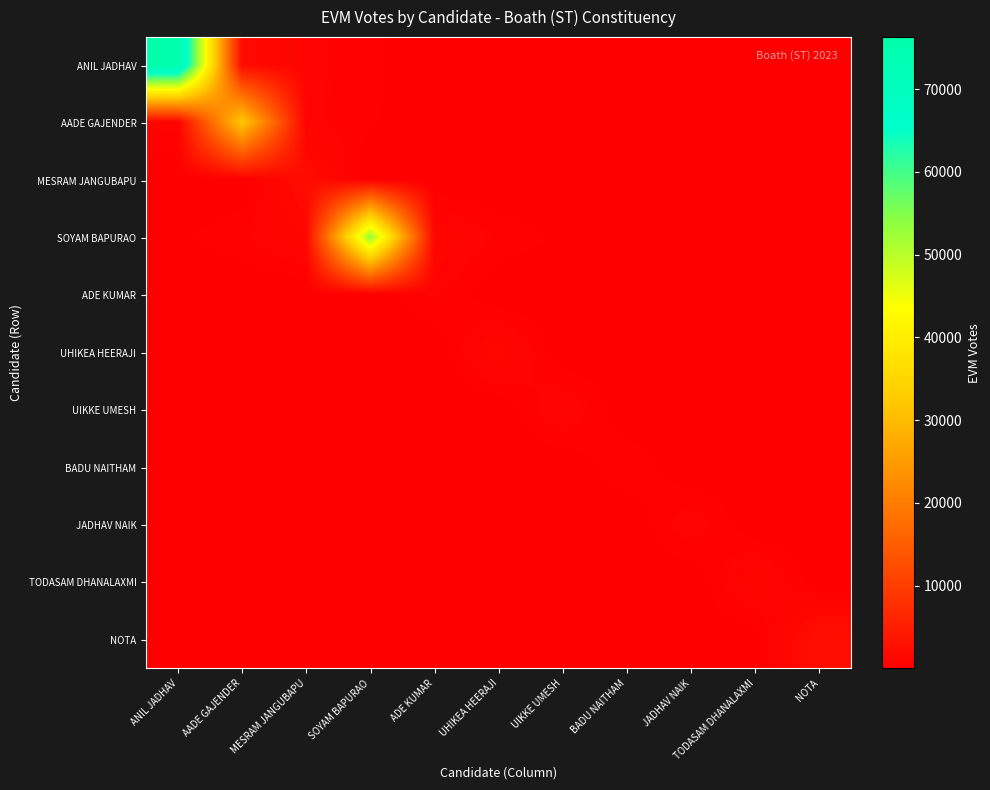

Between UHIKEA HEERAJI and MESRAM JANGUBAPU, which is larger?

MESRAM JANGUBAPU